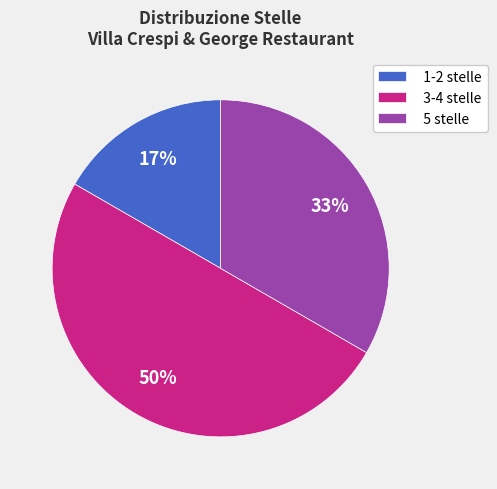

Do 1-2 stelle and 3-4 stelle together represent more than half of the pie?

Yes